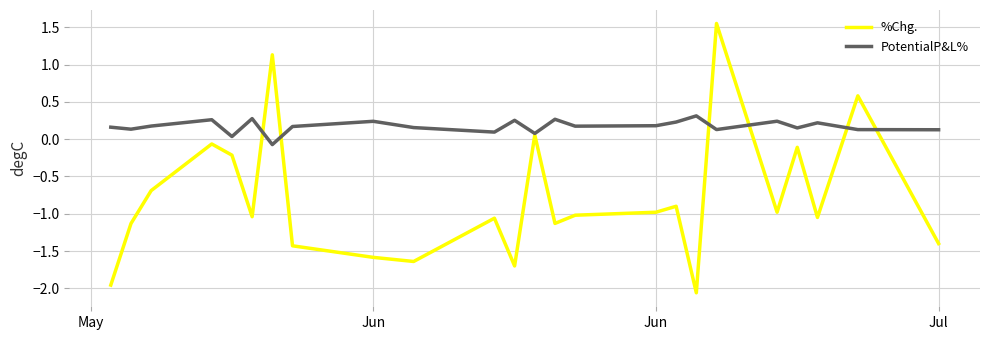

Which series has the widest spread of values?

%Chg.